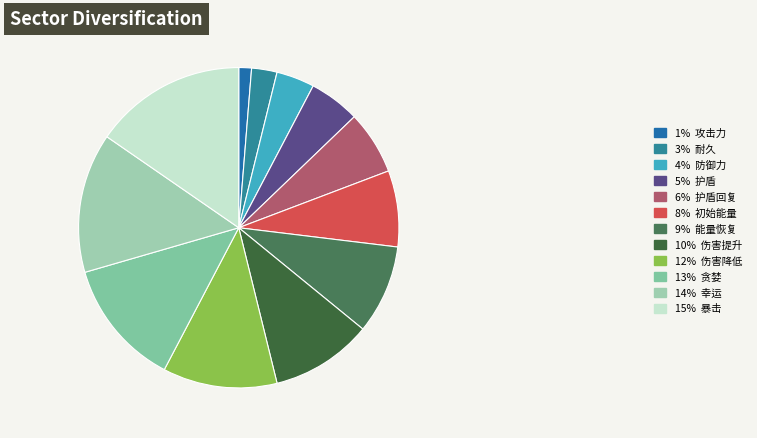

Count the number of slices in the pie.

12